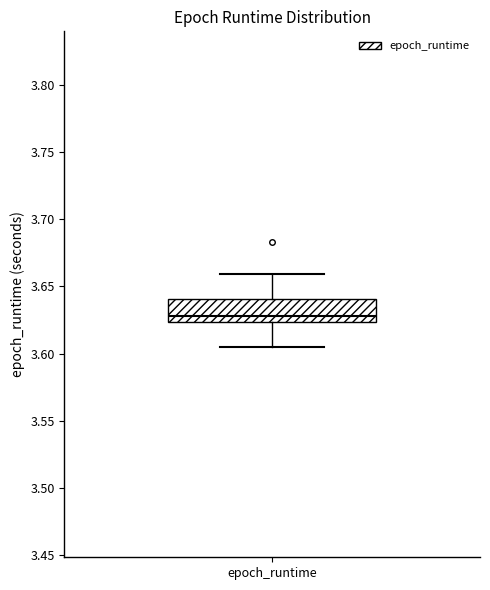

Transcribe this box plot: give where the median line is, the range the box spans, and where the two whiskers end, as read against the y-axis. The values are not printed on the chart, so give them approximately, as read against the axis.

median 3.630, box 3.625 to 3.640, whiskers 3.605 to 3.660